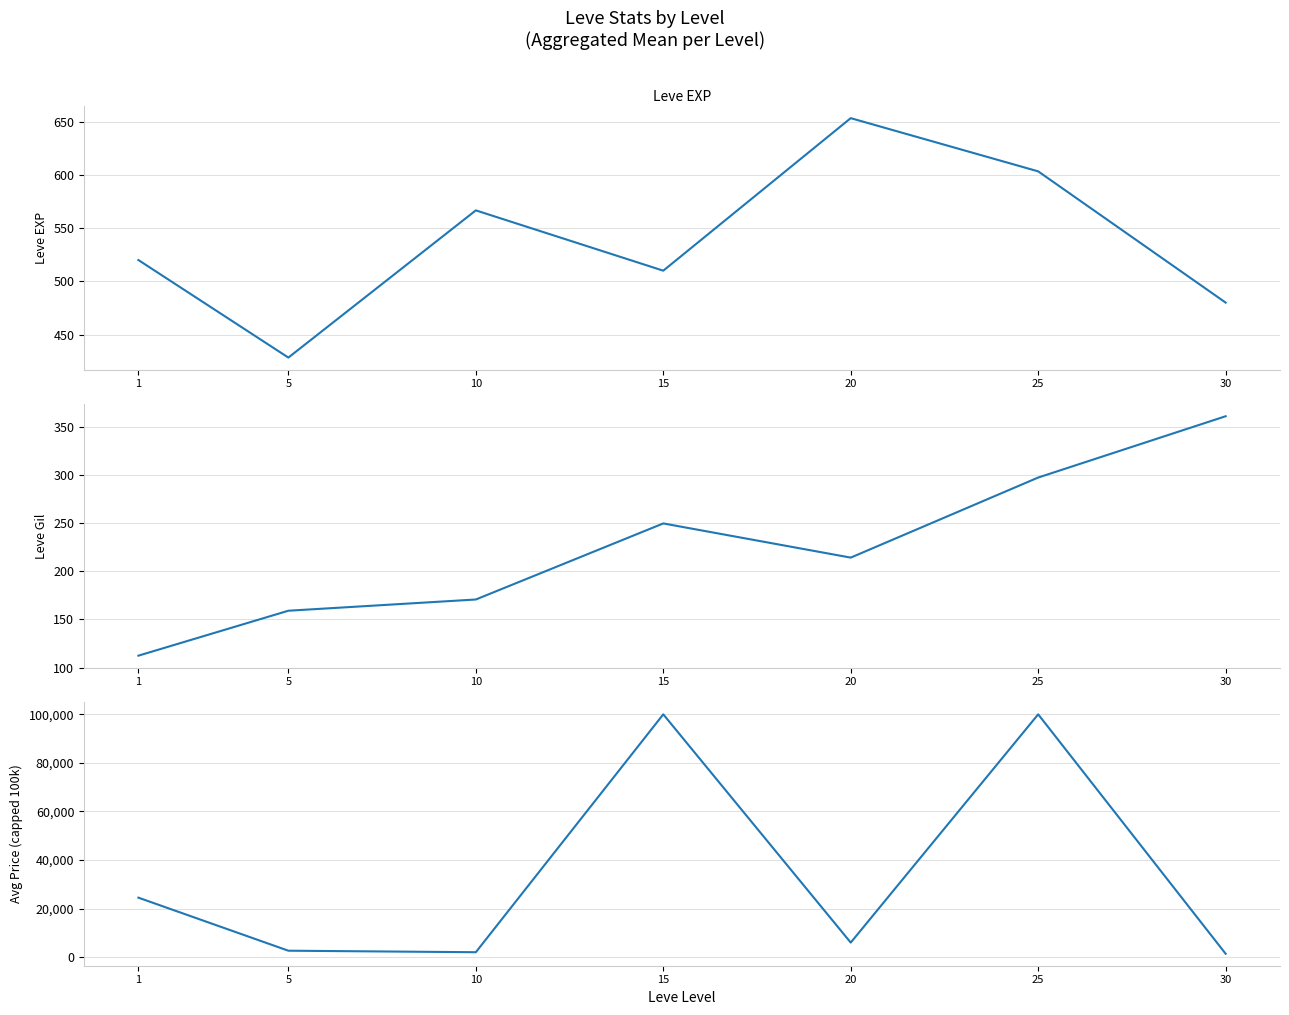

In Leve EXP, how many points are lower than both neighbors (excluding endpoints)?

2